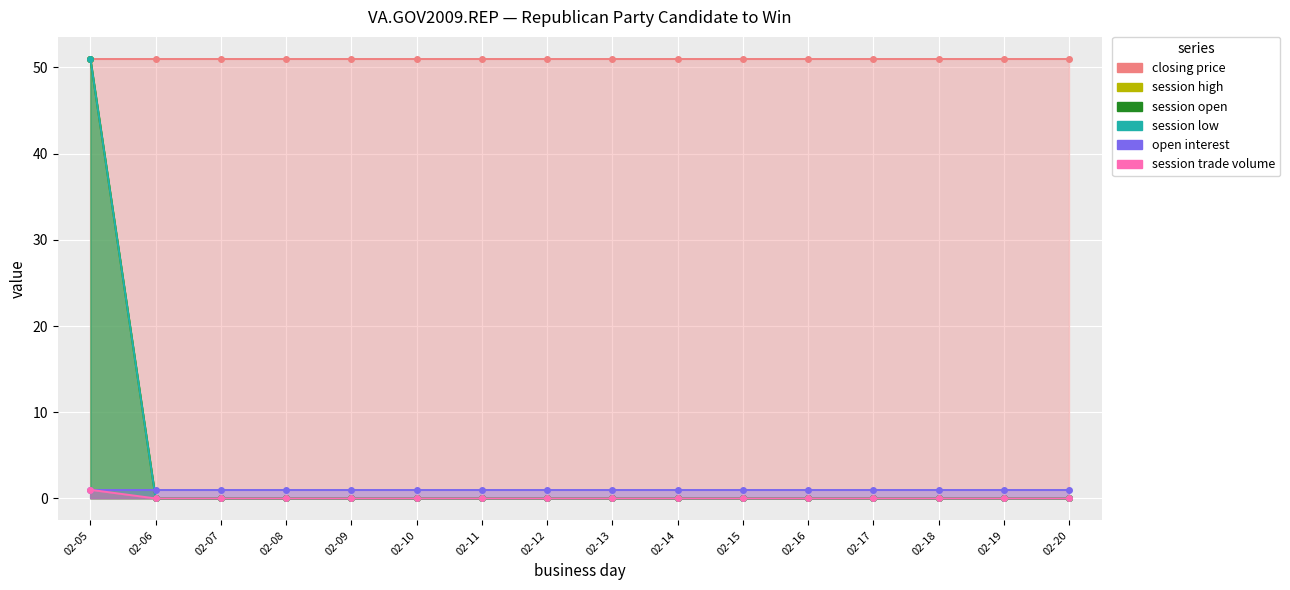

How many categories are shown in the chart?

16